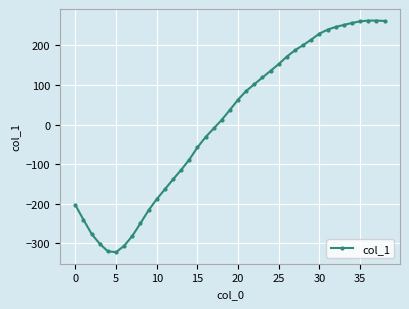

How many data points are less than 37?

19